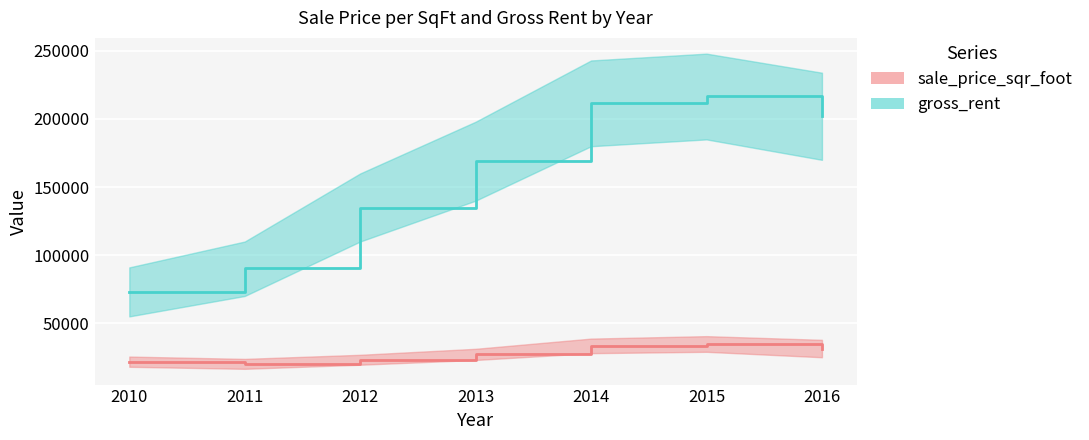

What are all the series names shown in the legend?

sale_price_sqr_foot, gross_rent